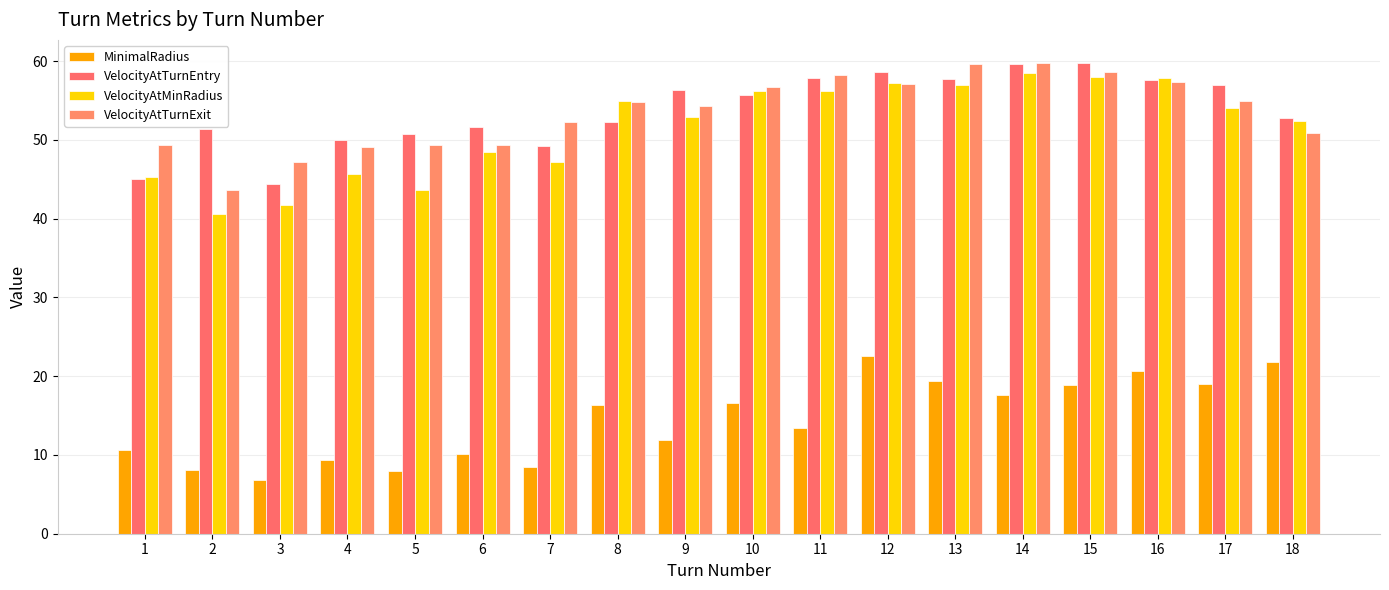

At which label does VelocityAtMinRadius first exceed 54?

8